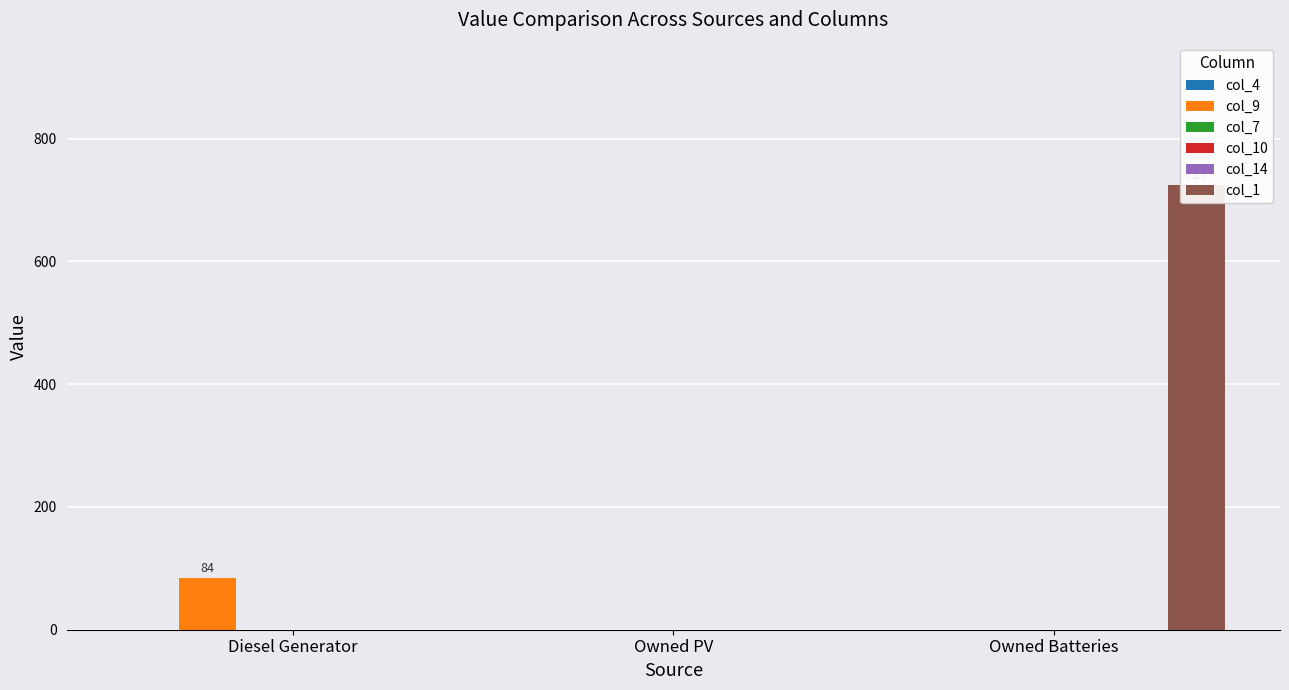

Rank the series at Diesel Generator from lowest to highest value.

col_4, col_7, col_10, col_14, col_1, col_9